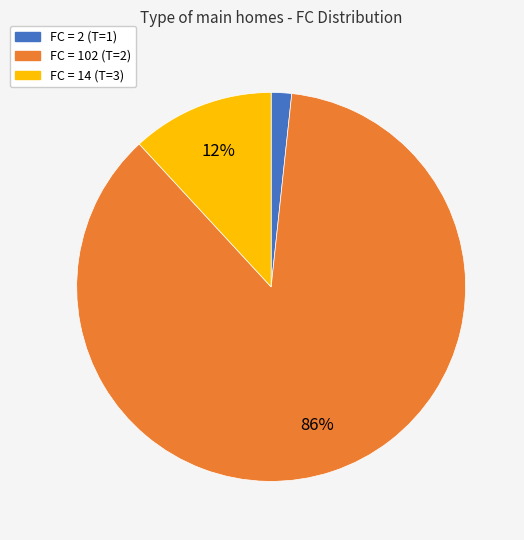

Is there any slice that represents more than half of the pie?

Yes